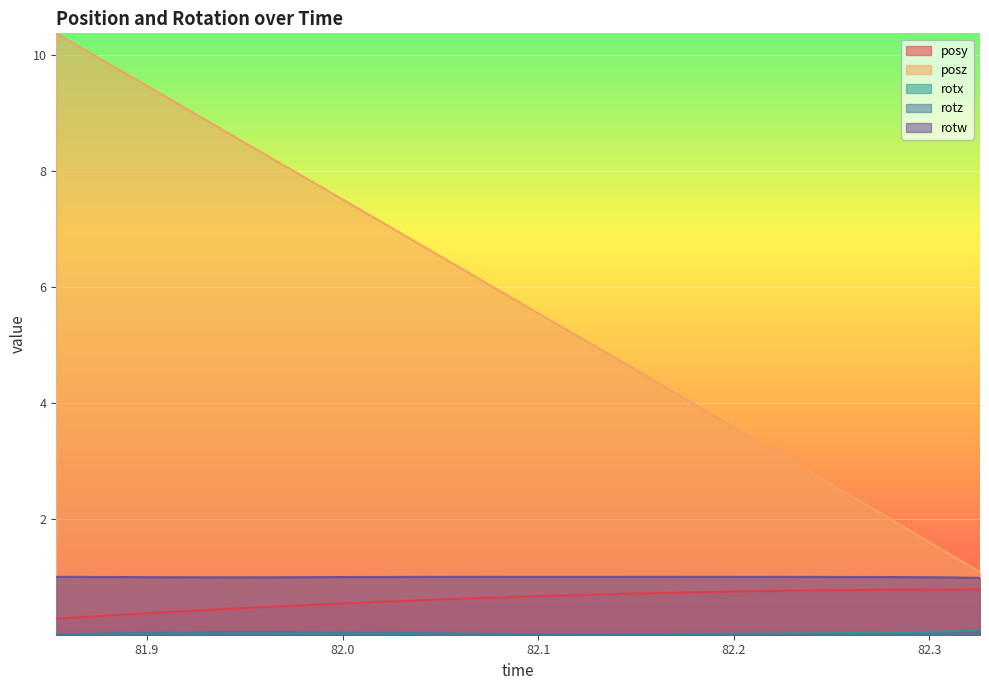

True or false: posy and rotw intersect in this chart.

False